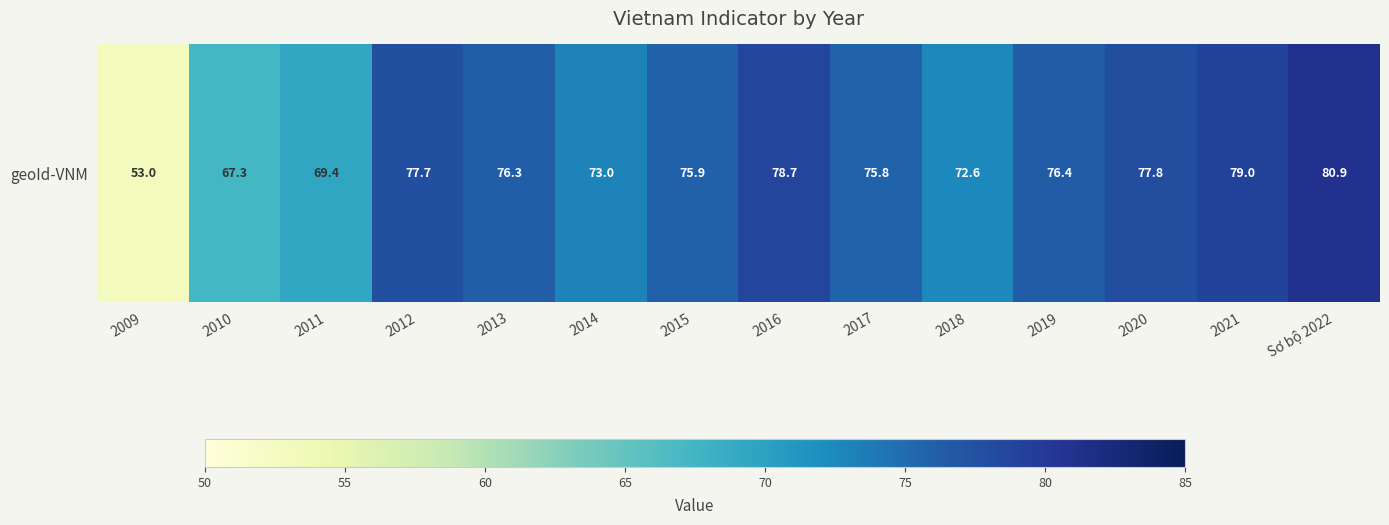

Rank the categories by value from lowest to highest.

2009, 2010, 2011, 2018, 2014, 2017, 2015, 2013, 2019, 2012, 2020, 2016, 2021, Sơ bộ 2022